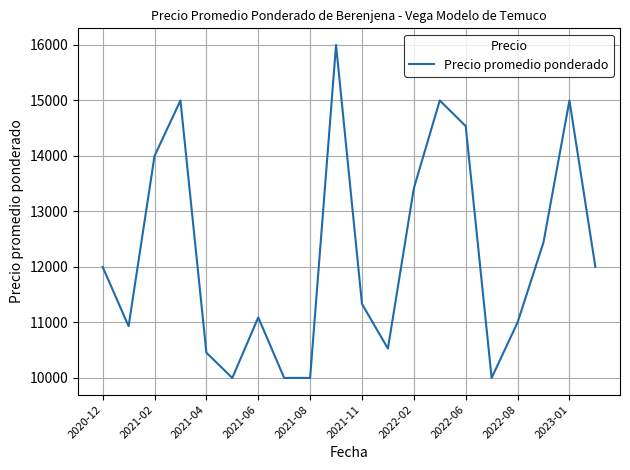

What is the difference between the maximum and minimum values?

6000